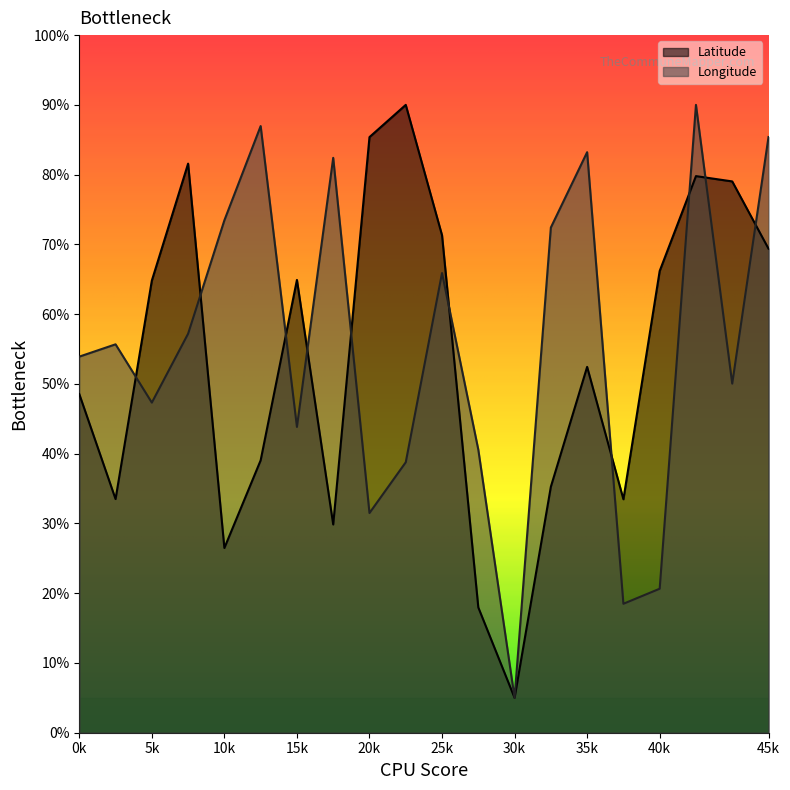

List the series in order of their overall mean, lowest first.

Latitude, Longitude